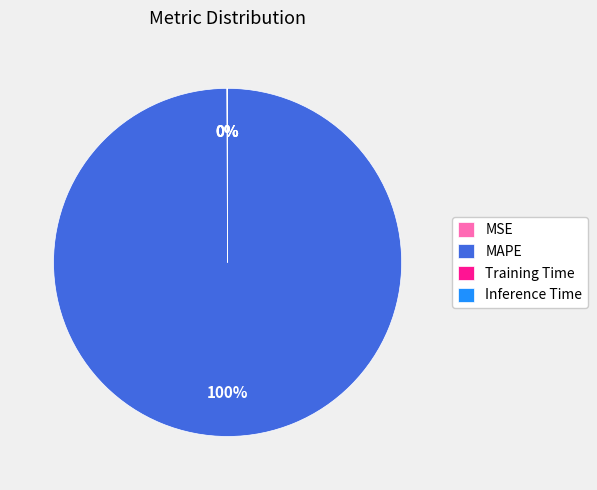

Which slice is the largest?

MAPE